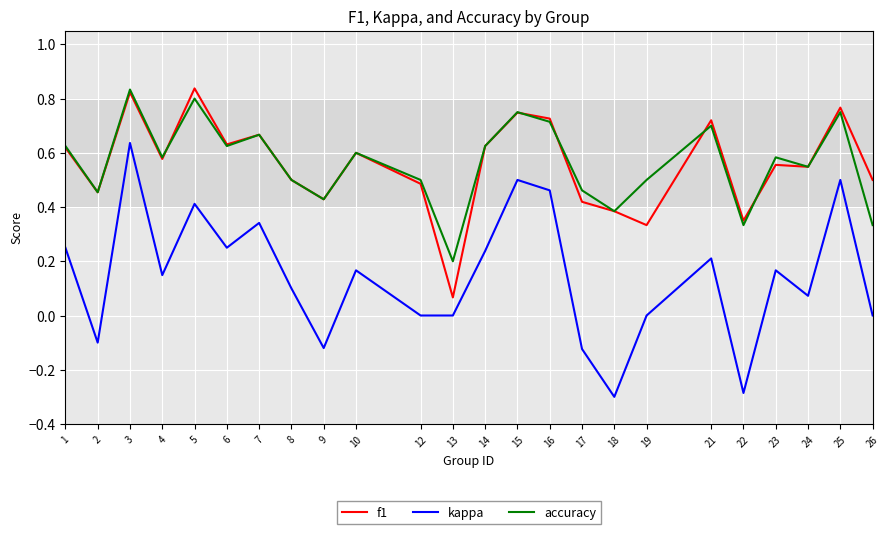

True or false: accuracy and kappa intersect in this chart.

False